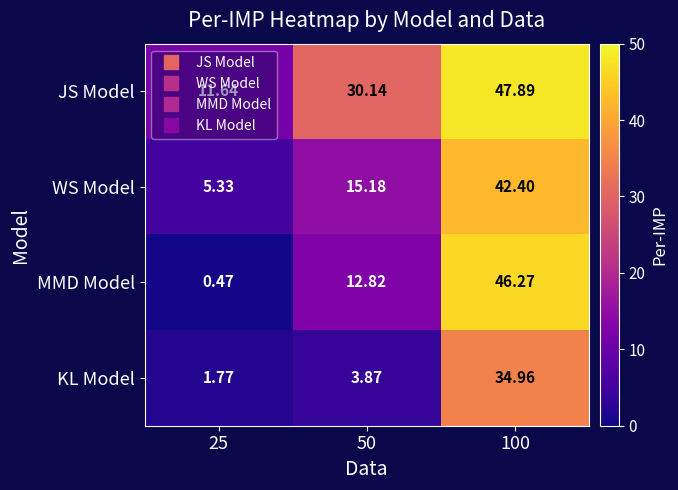

Rank the series at 25 from lowest to highest value.

MMD Model, KL Model, WS Model, JS Model